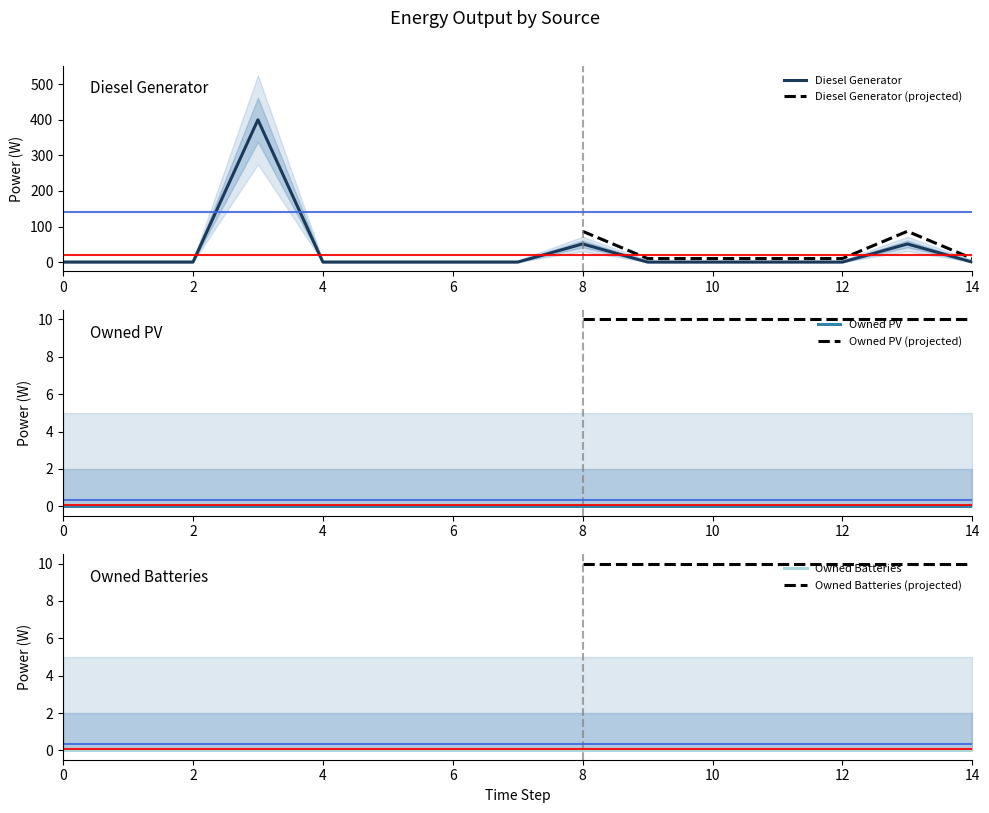

Reading left to right, transcribe all the data shown in this chart.

Diesel Generator: 0	0	0	400	0	0	0	0	51	0	0	0	0	51	0
Owned PV: 0	0	0	0	0	0	0	0	0	0	0	0	0	0	0
Owned Batteries: 0	0	0	0	0	0	0	0	0	0	0	0	0	0	0